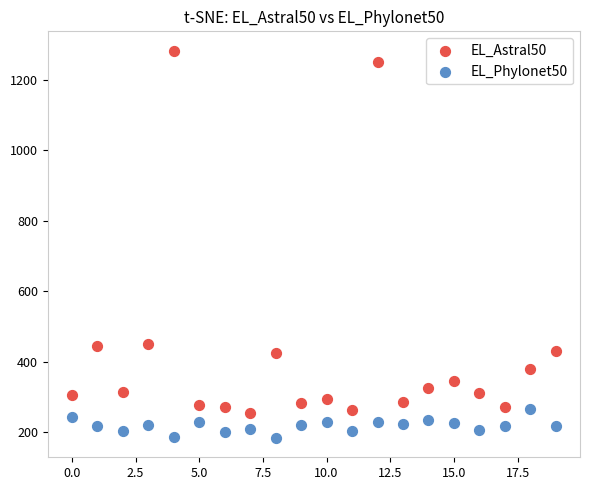

Which series reaches the minimum Y coordinate?

EL_Phylonet50